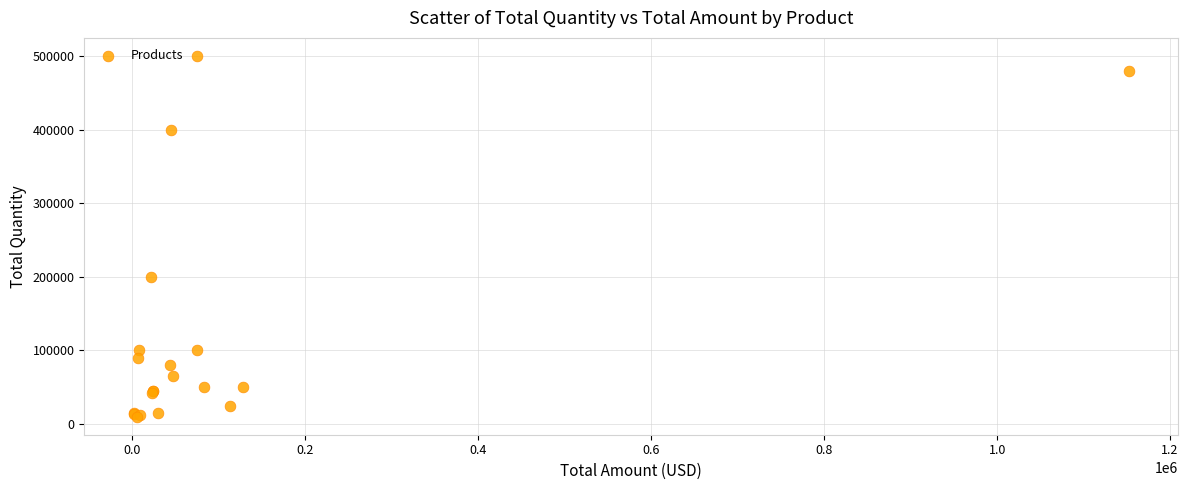

What Y value in the scatter plot is closest to 255000?

200000